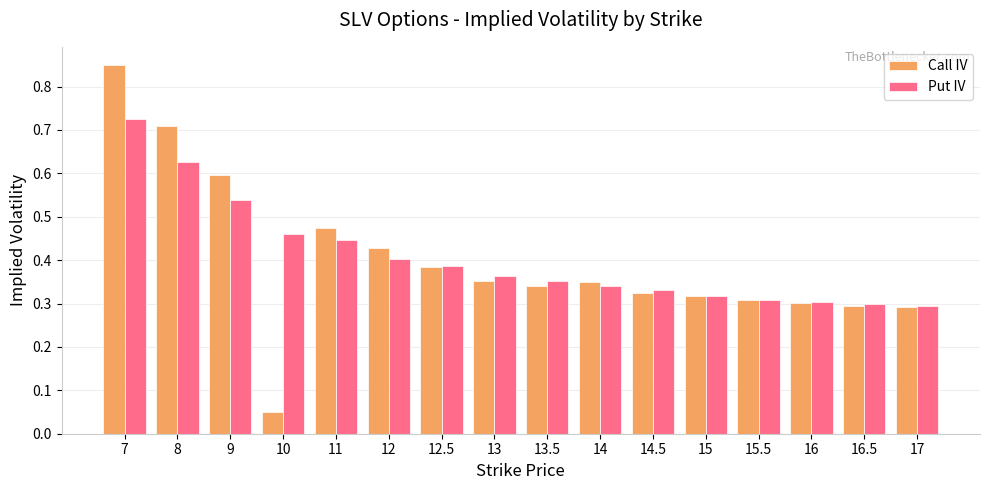

Between 8 and 10, which series saw the biggest shift?

Call IV